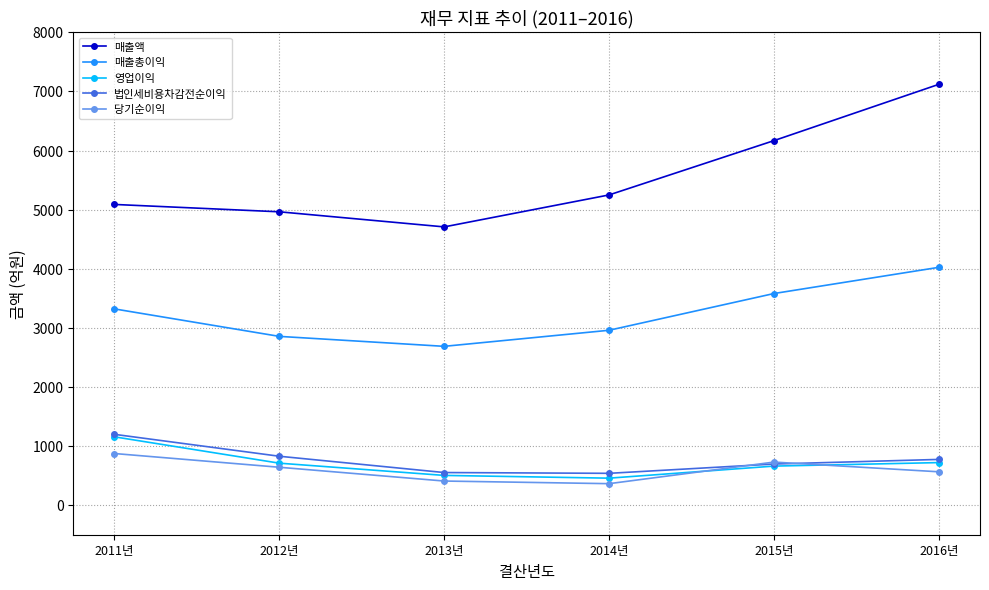

At which label does 당기순이익 first exceed 641?

2011년